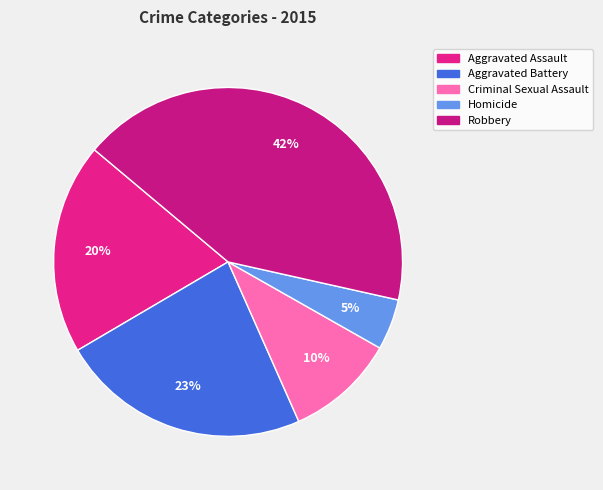

To the nearest percent, what percentage of the pie is Aggravated Battery?

23%